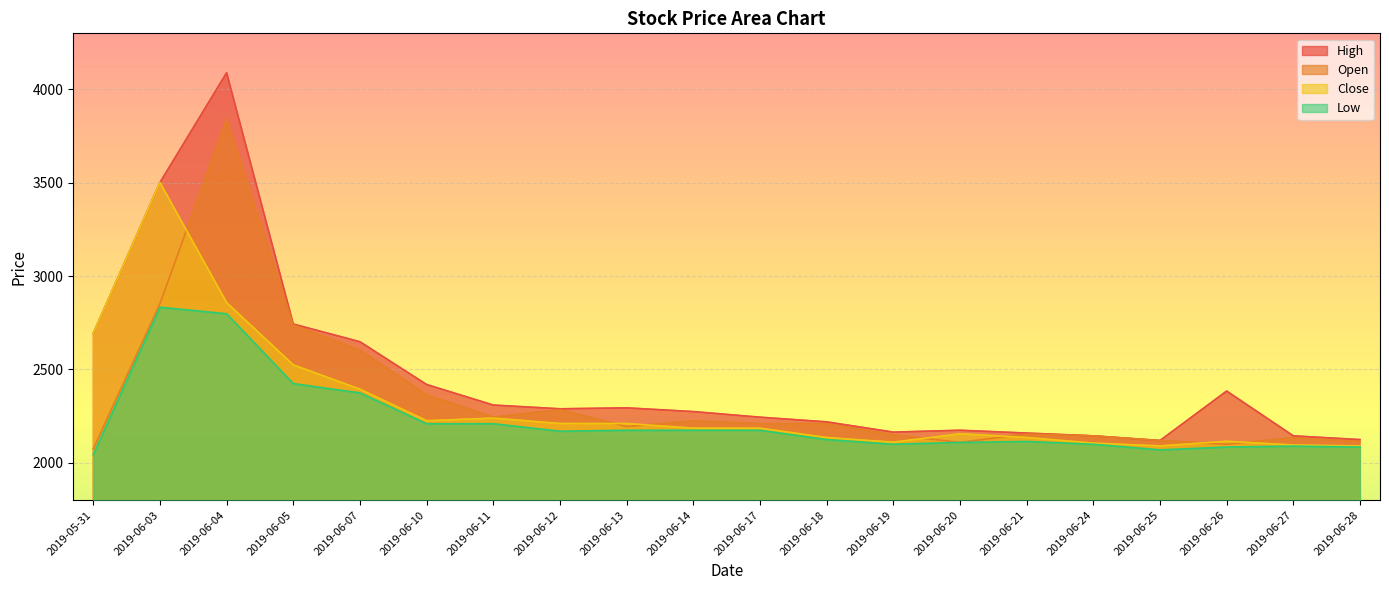

True or false: Low has a value of 2209 at 2019-06-11.

True